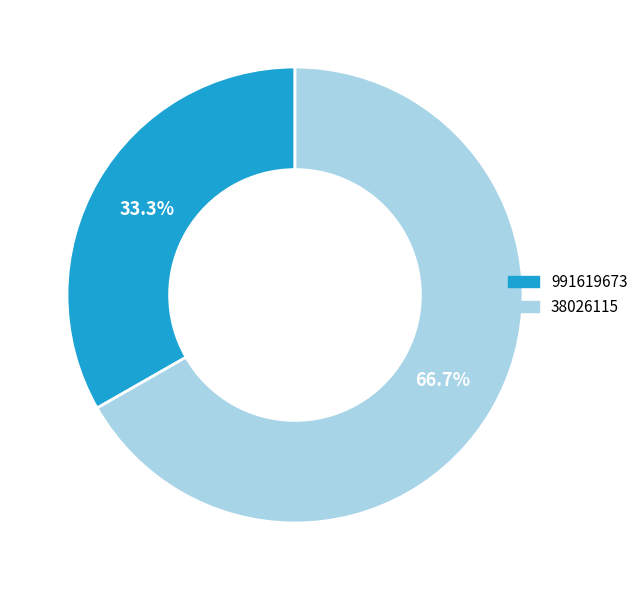

Count the number of slices in the pie.

2